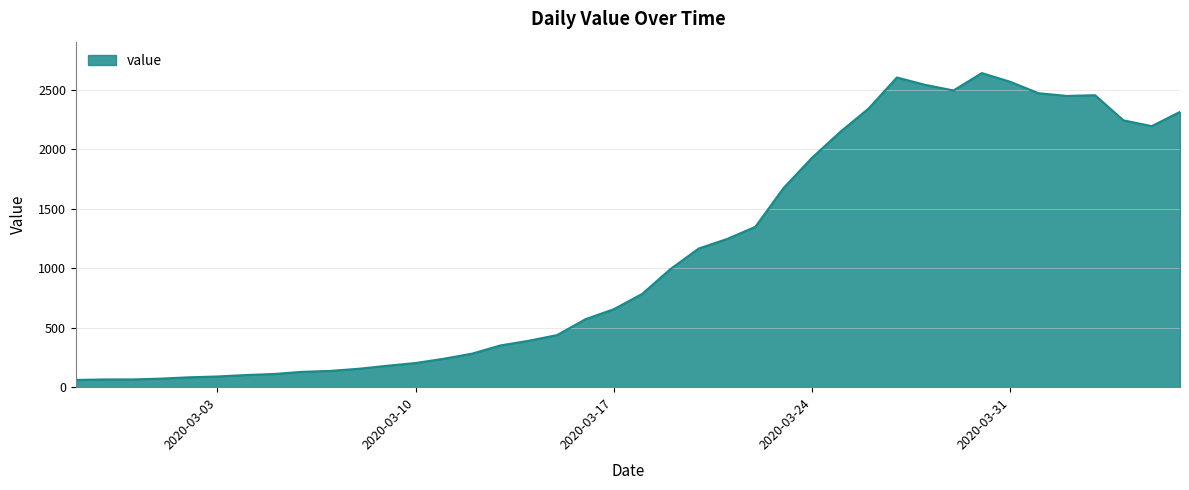

What is the difference between the maximum and minimum values?

2578